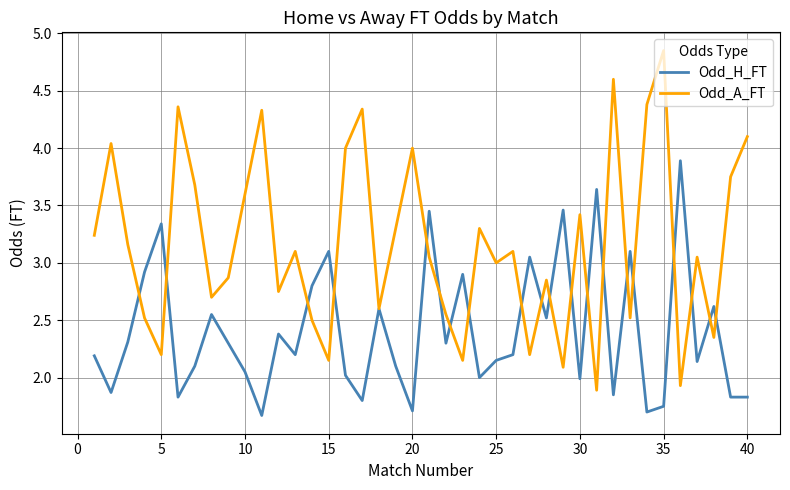

Which series has the largest range (max minus min)?

Odd_A_FT